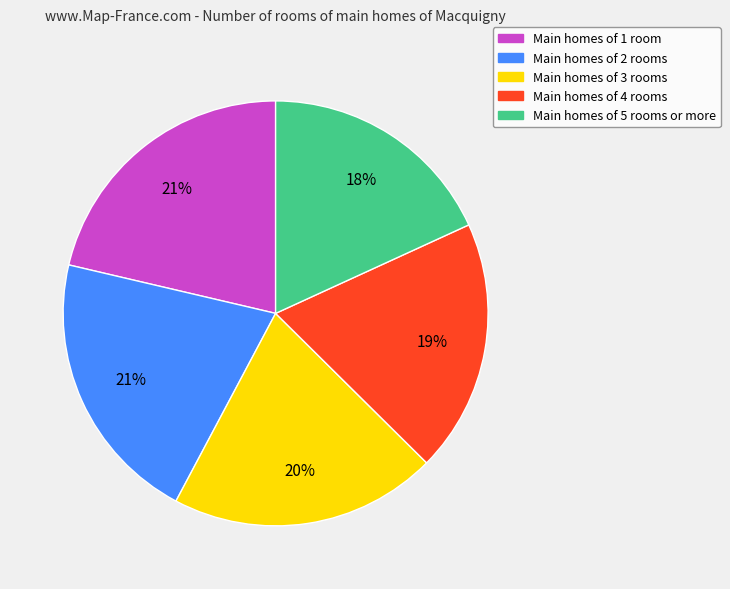

Is there any slice that represents more than half of the pie?

No